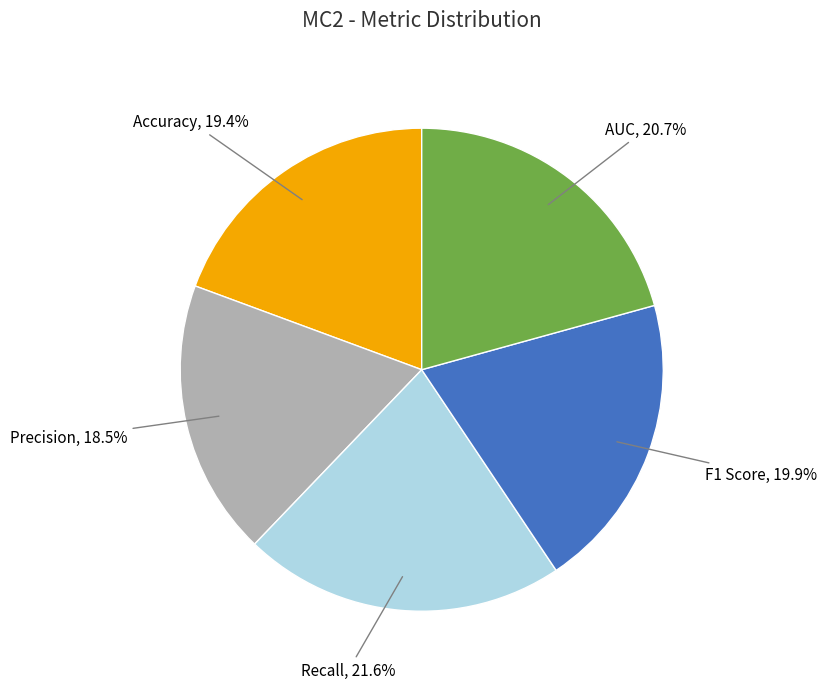

Does Recall account for over 50% of the chart?

No